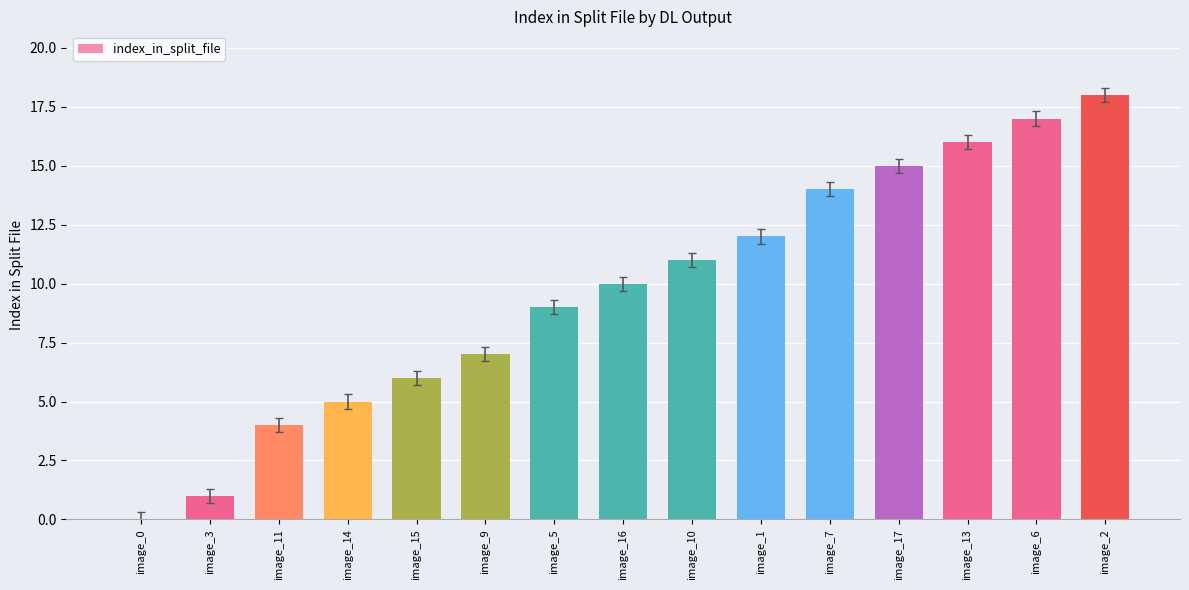

What is the sum of all values?

145